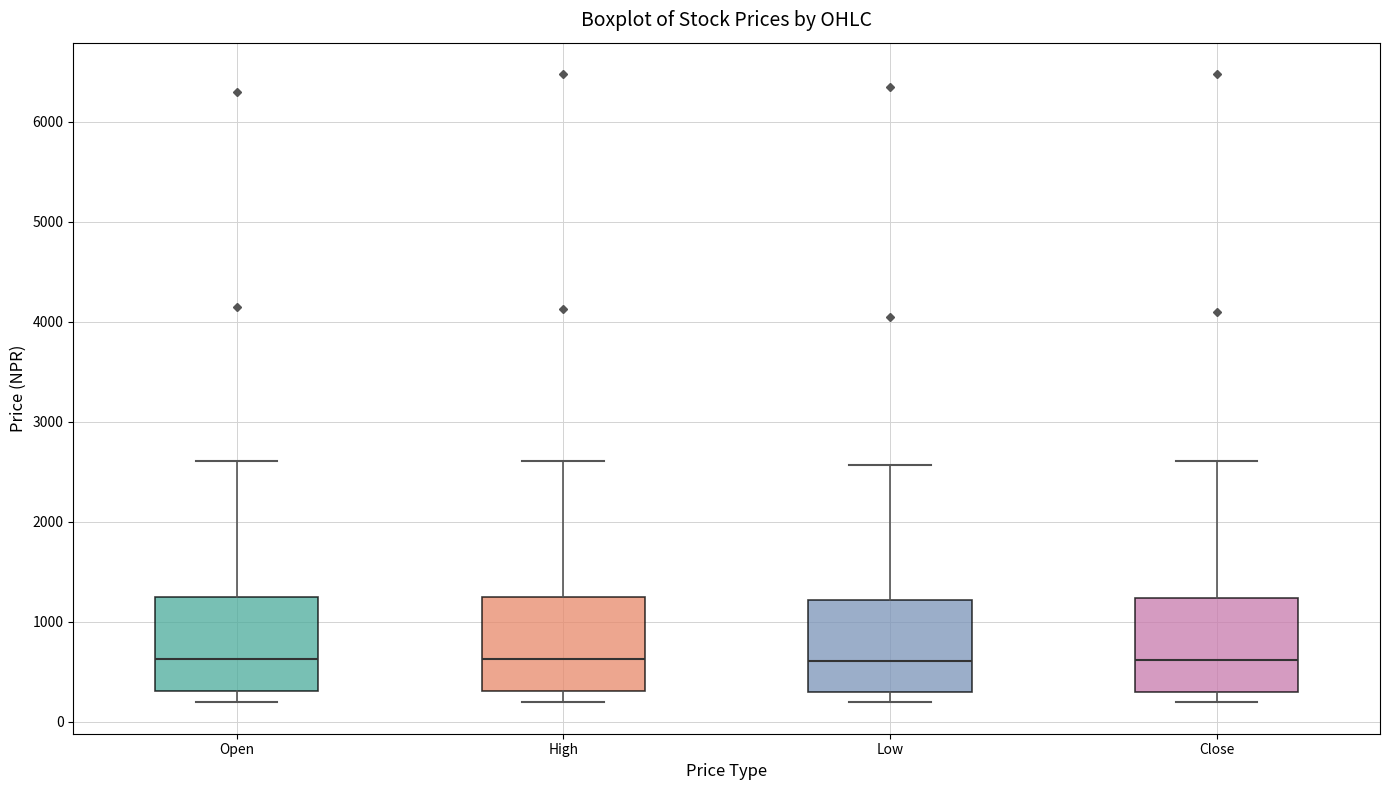

Reading left to right, transcribe this box plot: for each box, give where its median line is, the range the box spans, and where its two whiskers end, as read against the y-axis. The values are not printed on the chart, so give them approximately, as read against the axis.

Open: median 600, box 300 to 1200, whiskers 200 to 2600
High: median 600, box 300 to 1300, whiskers 200 to 2600
Low: median 600, box 300 to 1200, whiskers 200 to 2600
Close: median 600, box 300 to 1200, whiskers 200 to 2600